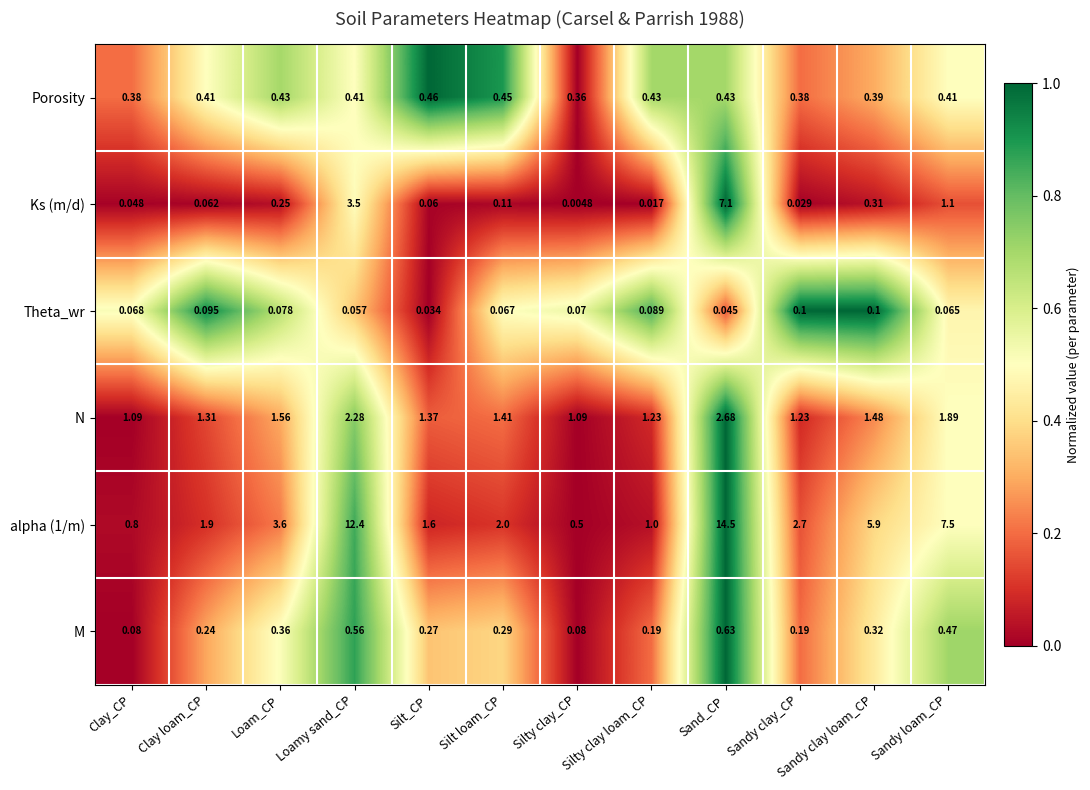

Is the value of N at Sandy clay loam_CP greater than the value of Ks (m/d) at Clay loam_CP?

Yes